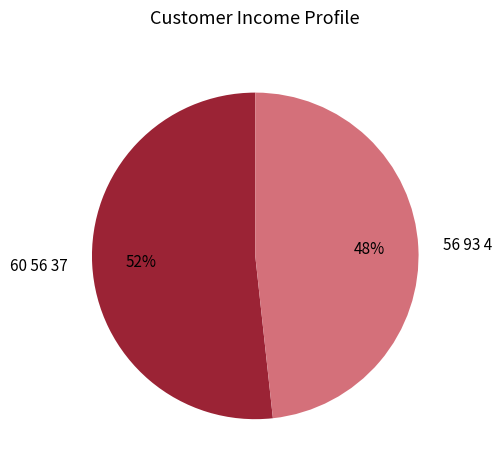

How many segments does this pie chart have?

2